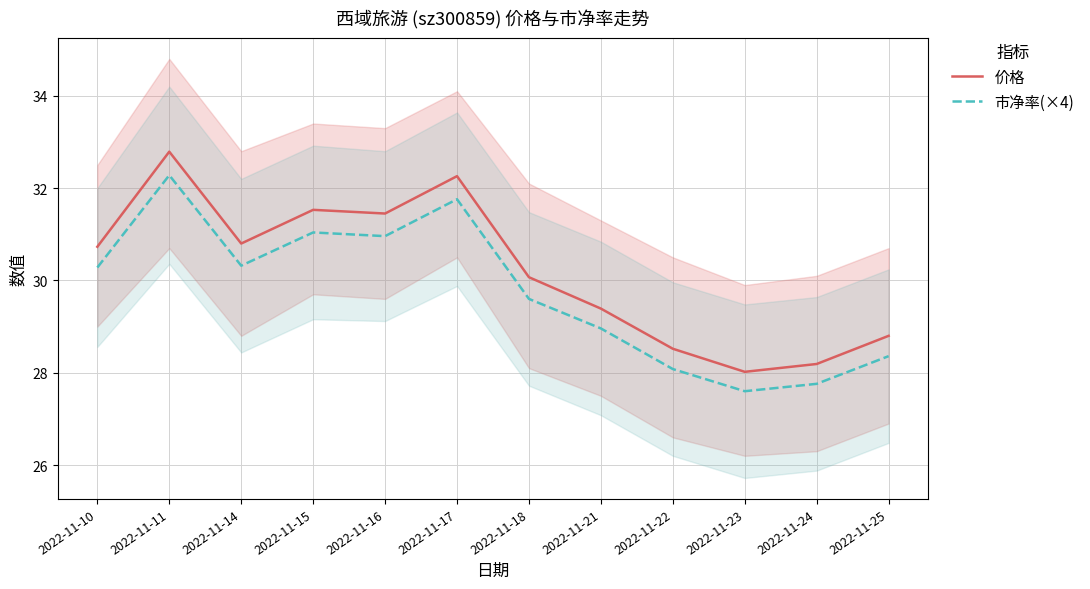

Read the 市净率(×4) value at 2022-11-25.

28.4